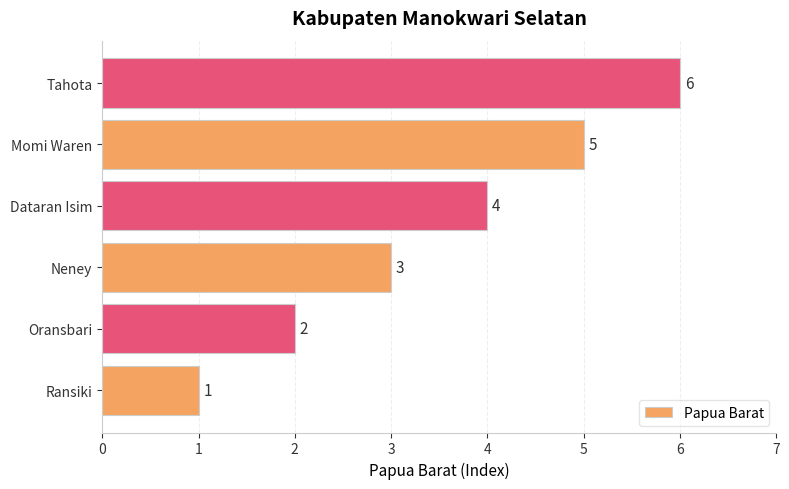

What is the maximum value shown in the chart?

6